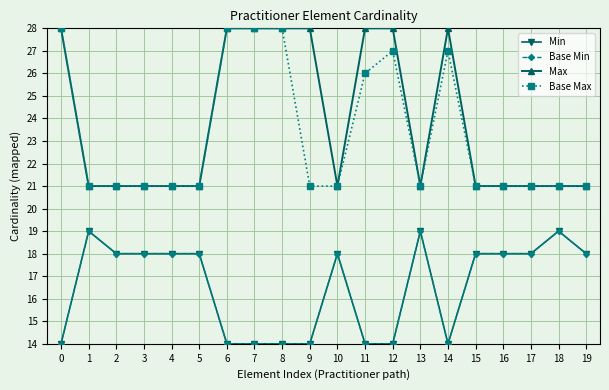

Does the chart display data point markers on the line(s)?

Yes